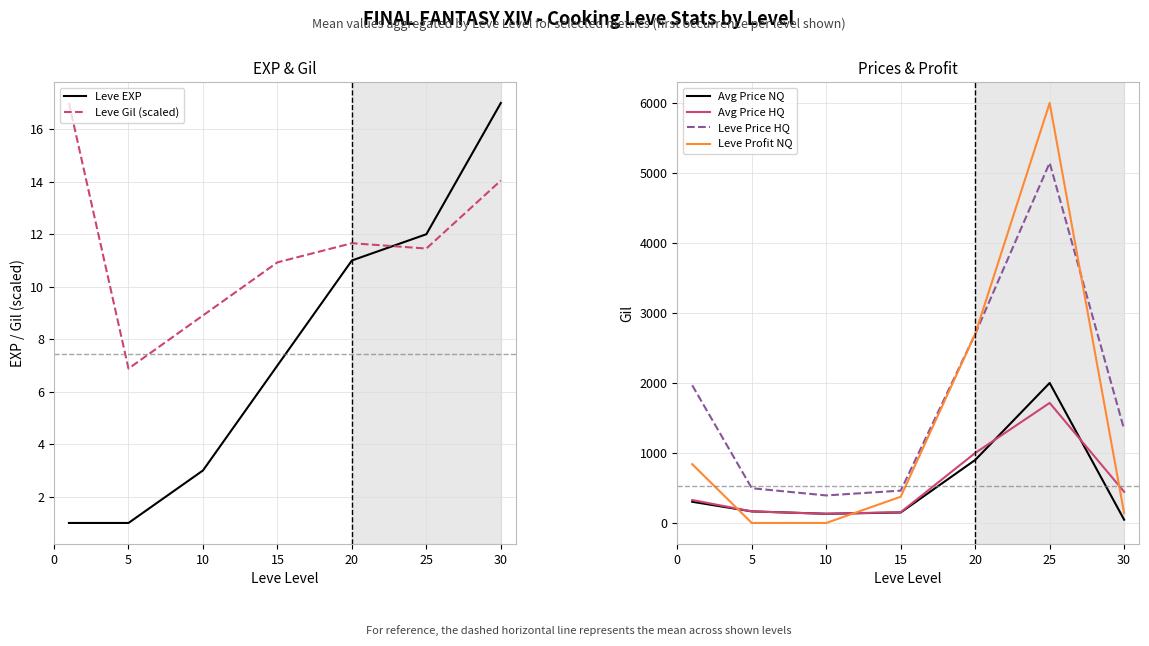

The value of Avg Price HQ at 10 is 131.1. True or false?

True